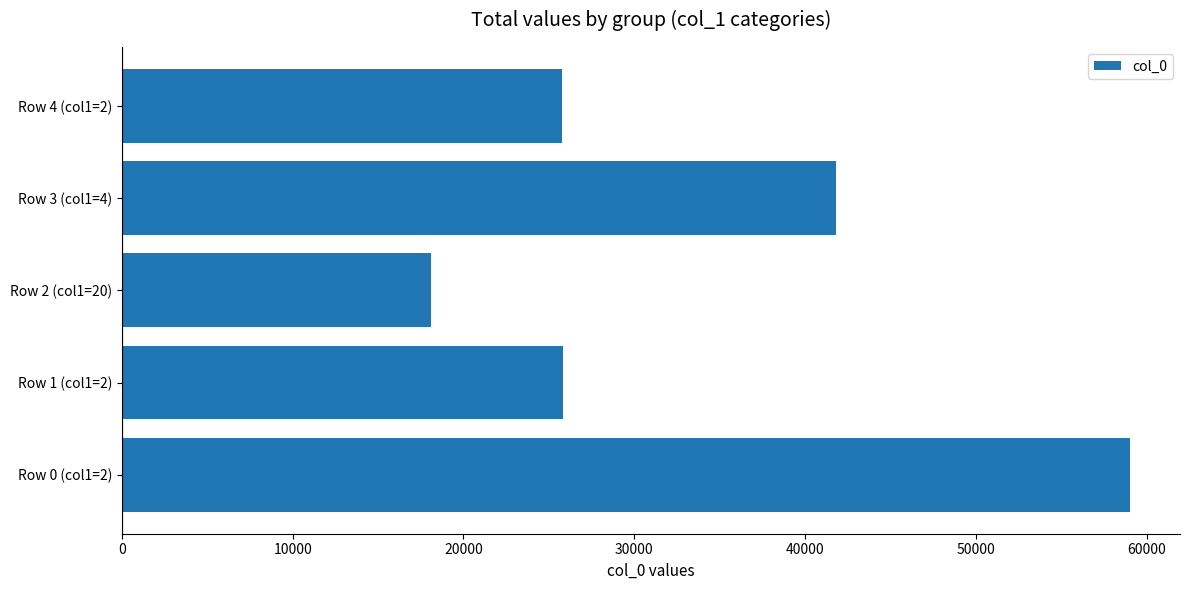

The value at Row 4 (col1=2) is 45276. True or false?

False